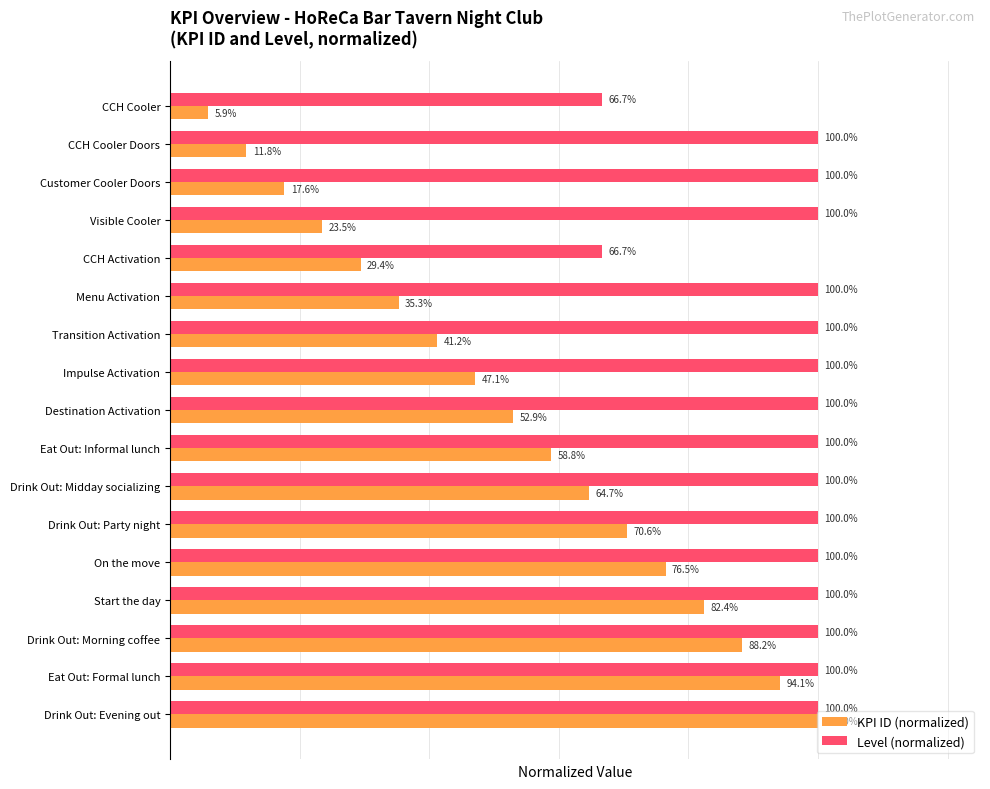

What are all the series names shown in the legend?

KPI ID (normalized), Level (normalized)